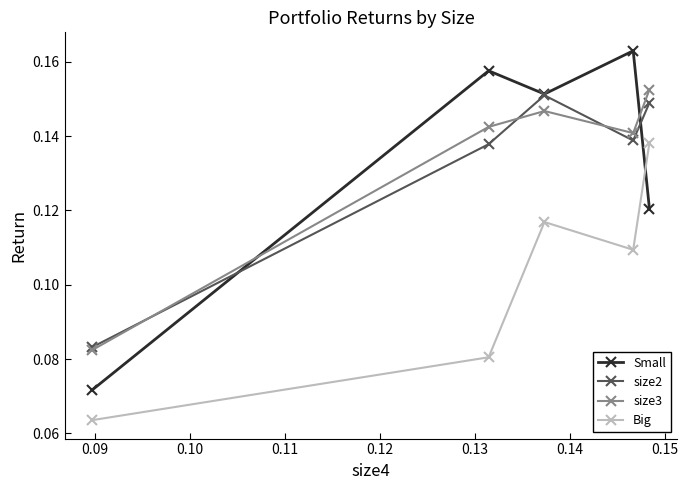

True or false: Big and size3 cross at least once.

False